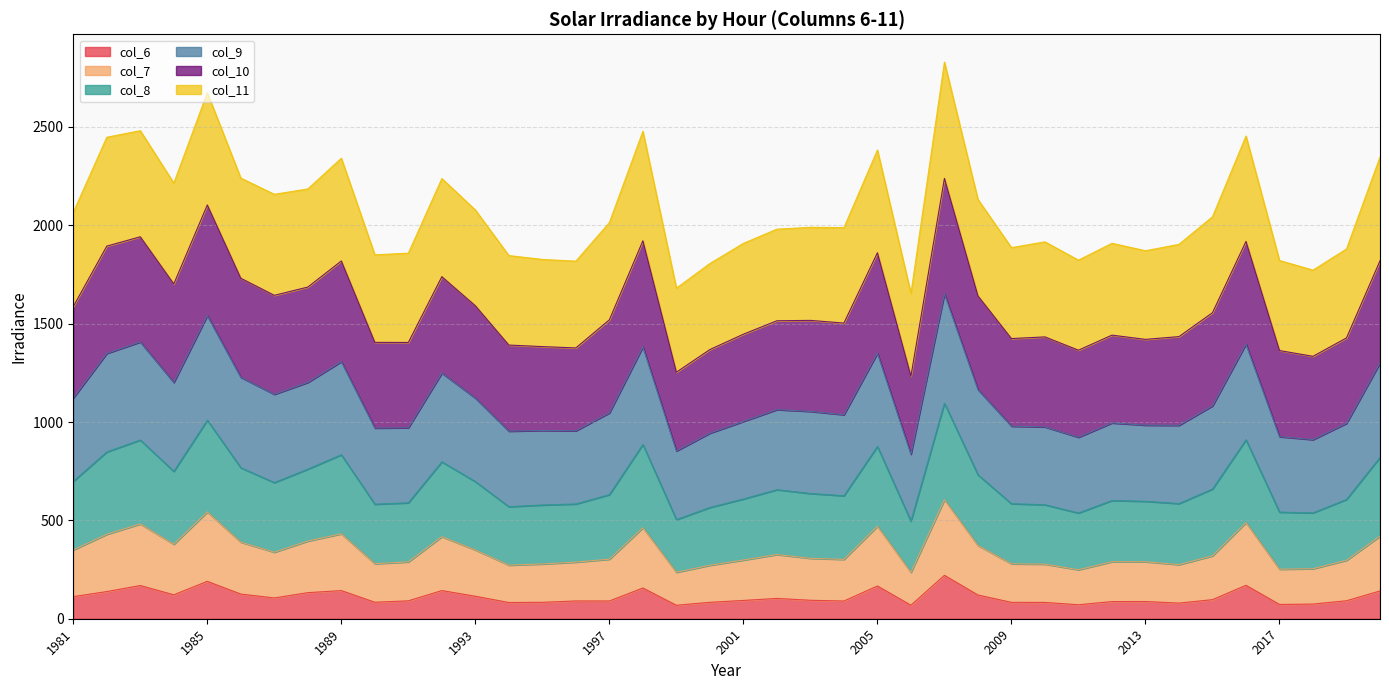

What is the minimum value for col_6?

68.4